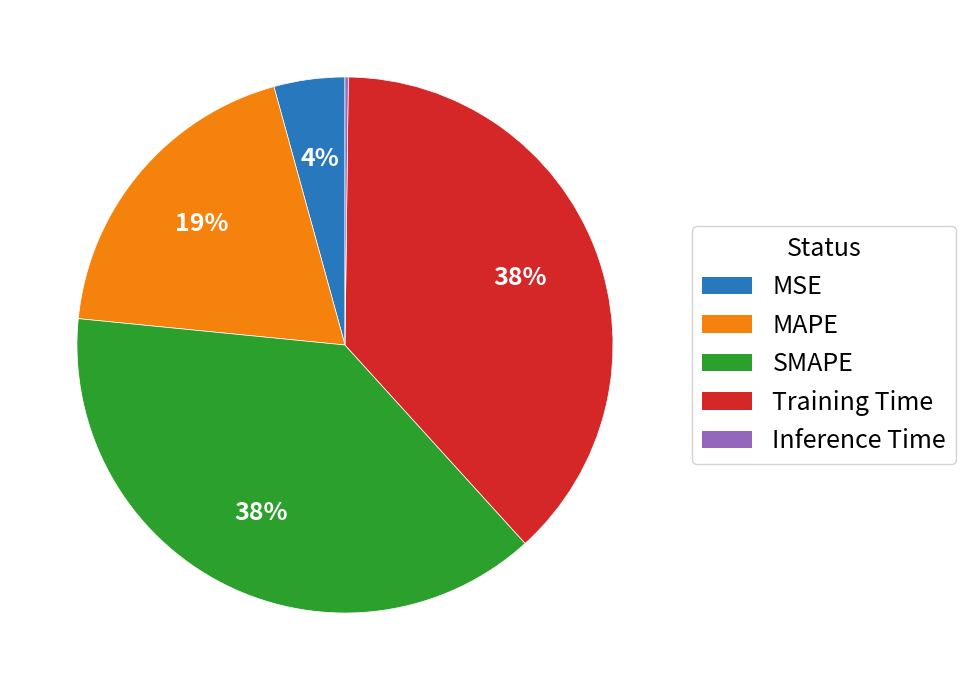

Does Training Time account for over 50% of the chart?

No